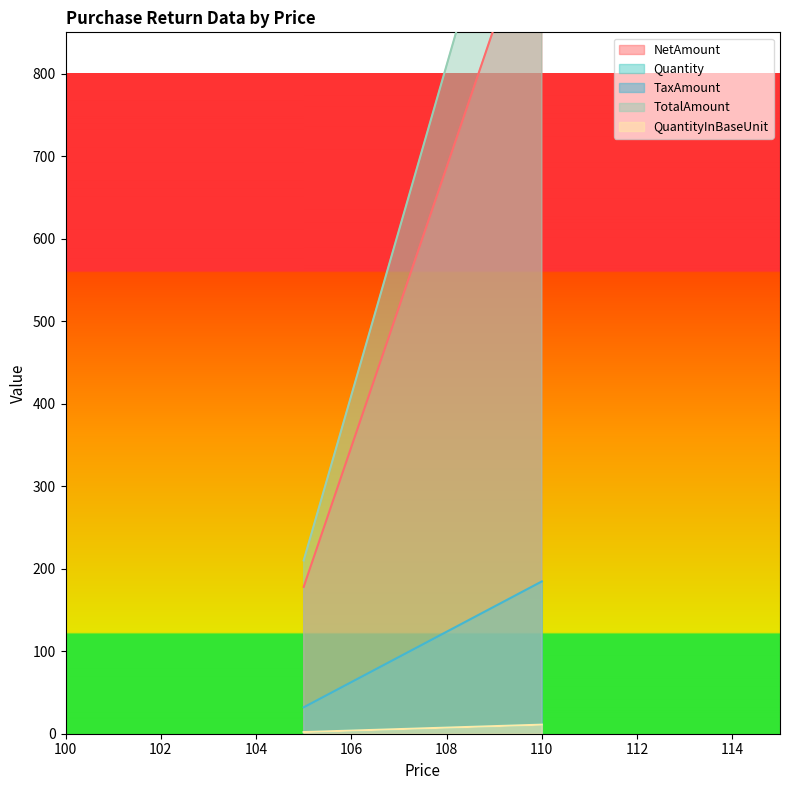

What is the minimum value for QuantityInBaseUnit?

2.0